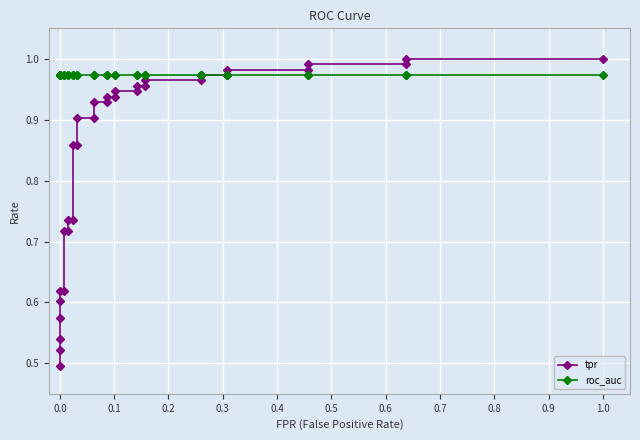

Which series has the largest range (max minus min)?

tpr